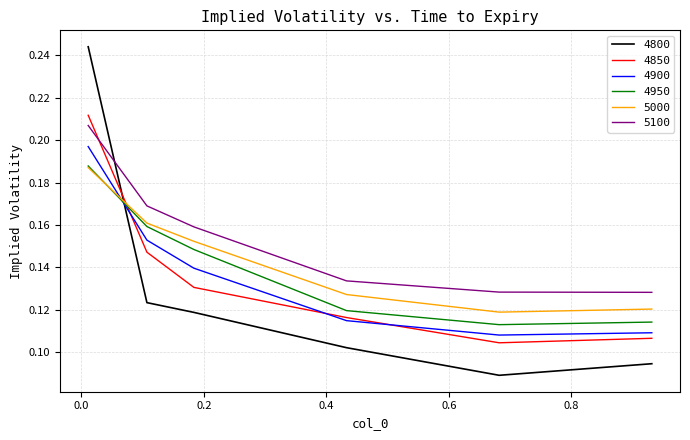

True or false: 5000 and 5100 intersect in this chart.

False